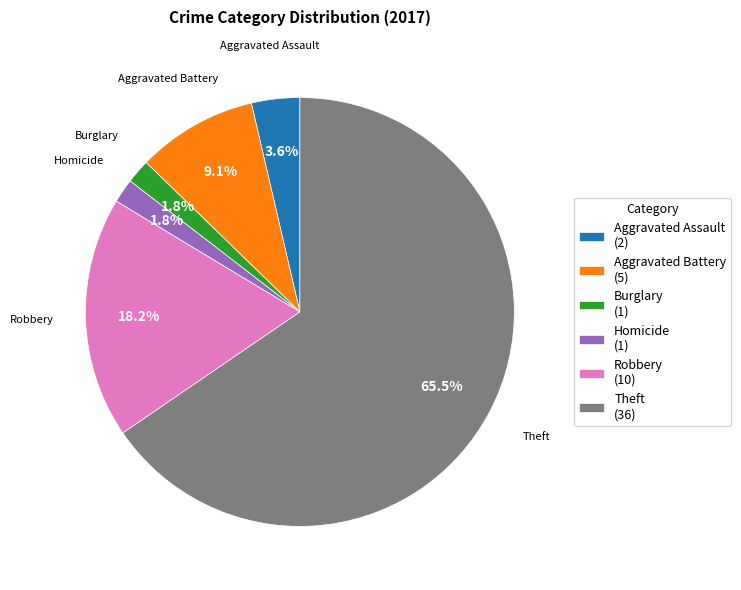

Is the sum of Robbery (10) and Aggravated Assault (2) greater than half?

No